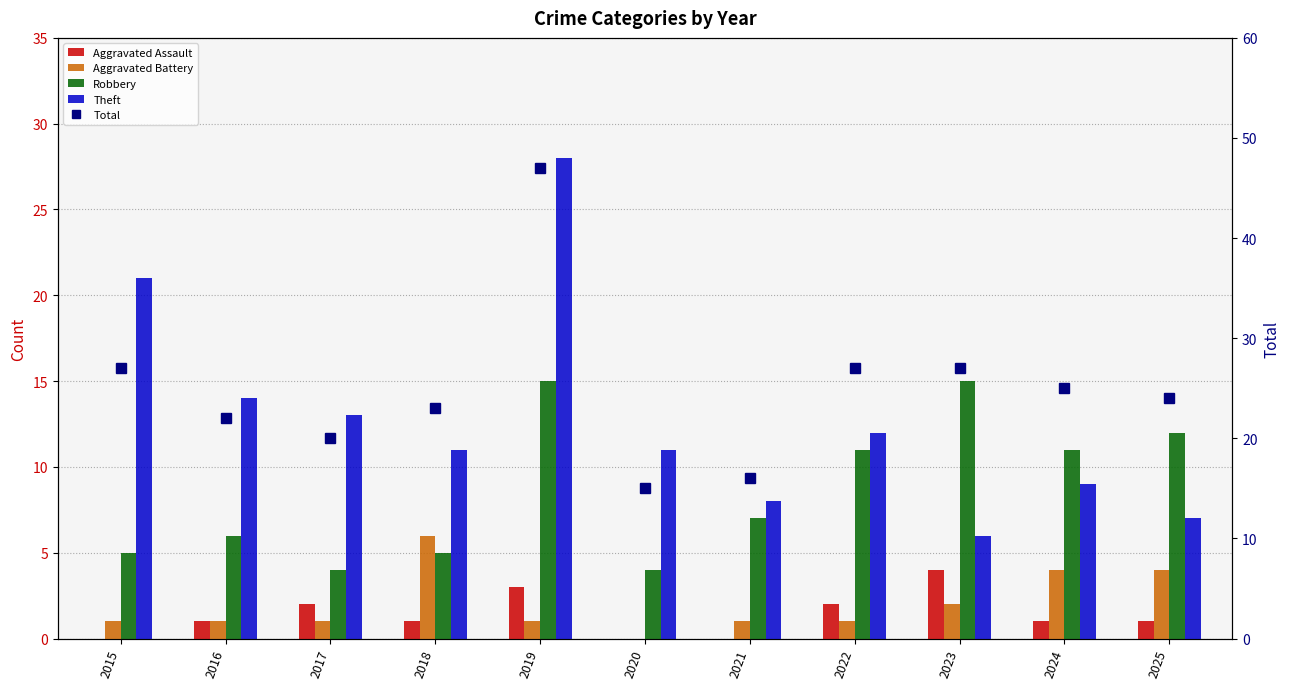

Does the chart contain any negative values?

No